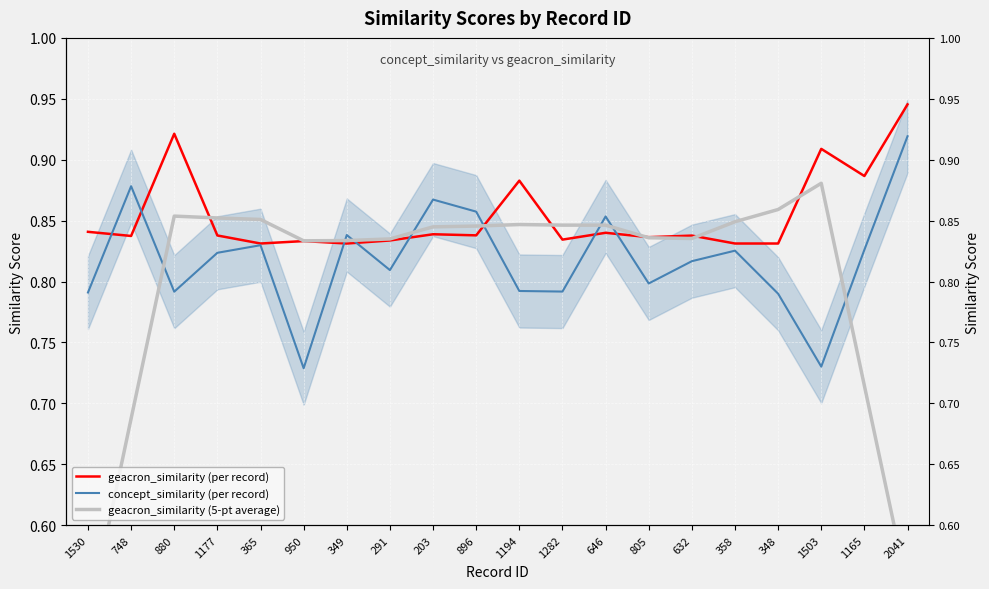

Is it true that geacron_similarity (5-pt average) equals 0.8 at 1282?

True